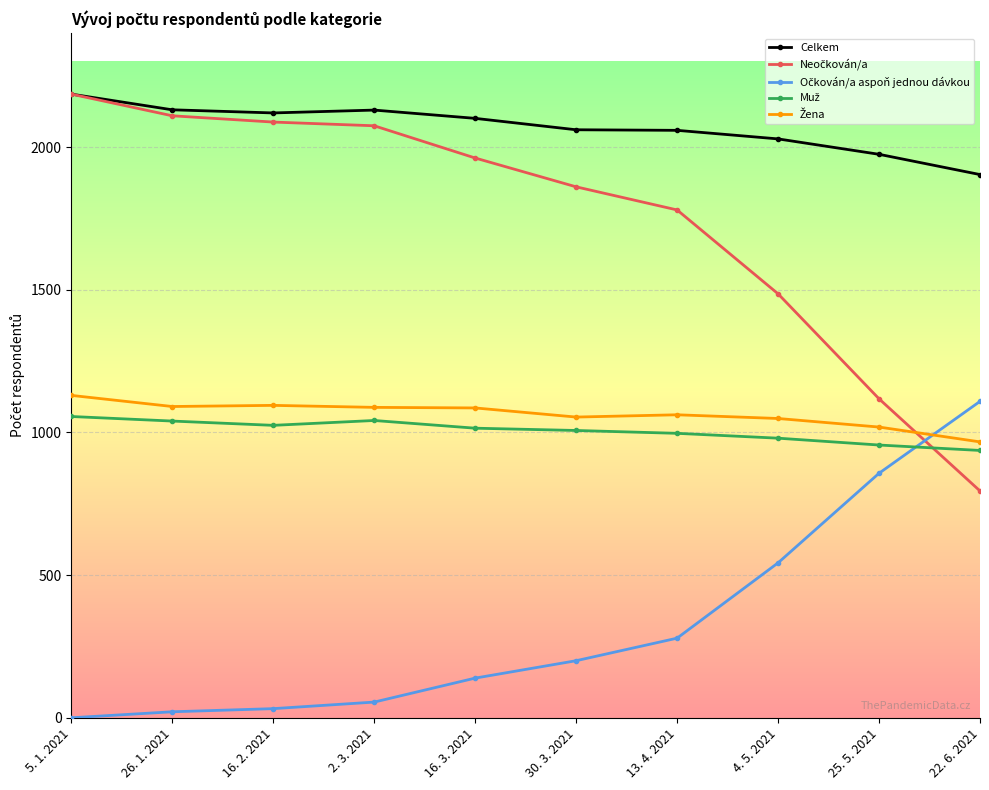

What is the label of the 5th point from the left?

16. 3. 2021